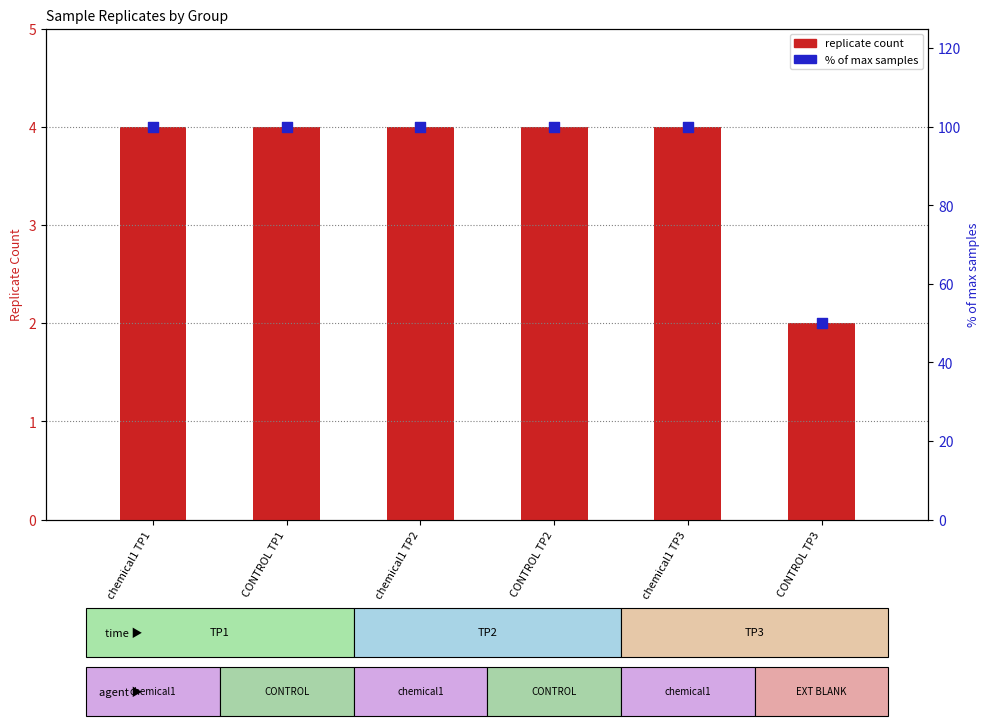

Which series reaches the maximum Y coordinate?

% of max samples